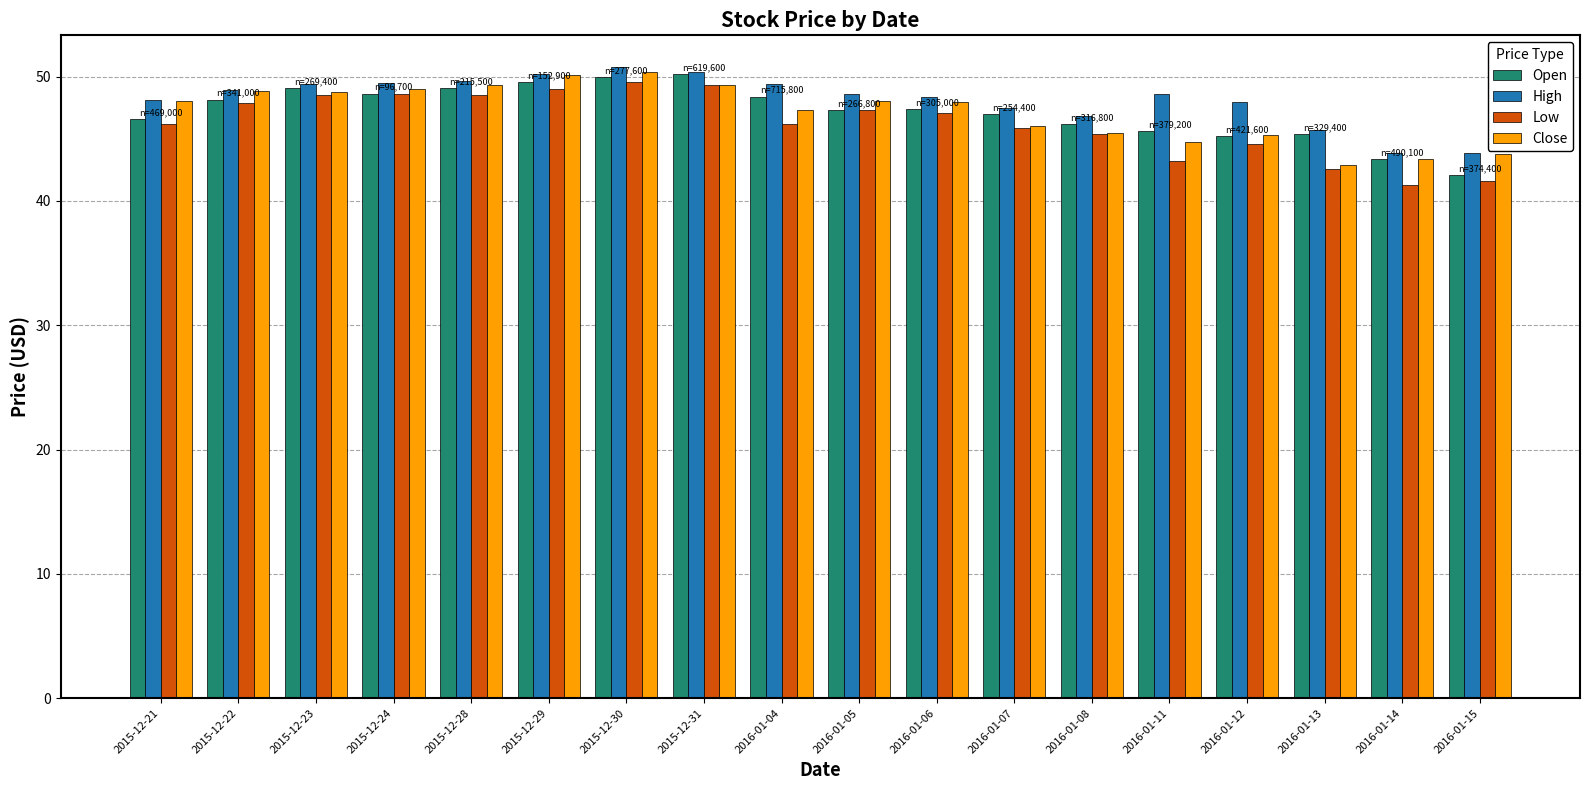

What is the approximate value of Open at 2016-01-14?

43.3